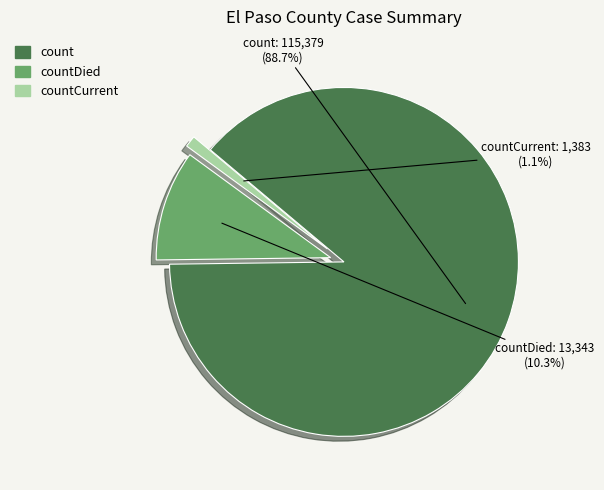

Rank the categories by value from lowest to highest.

countCurrent, countDied, count